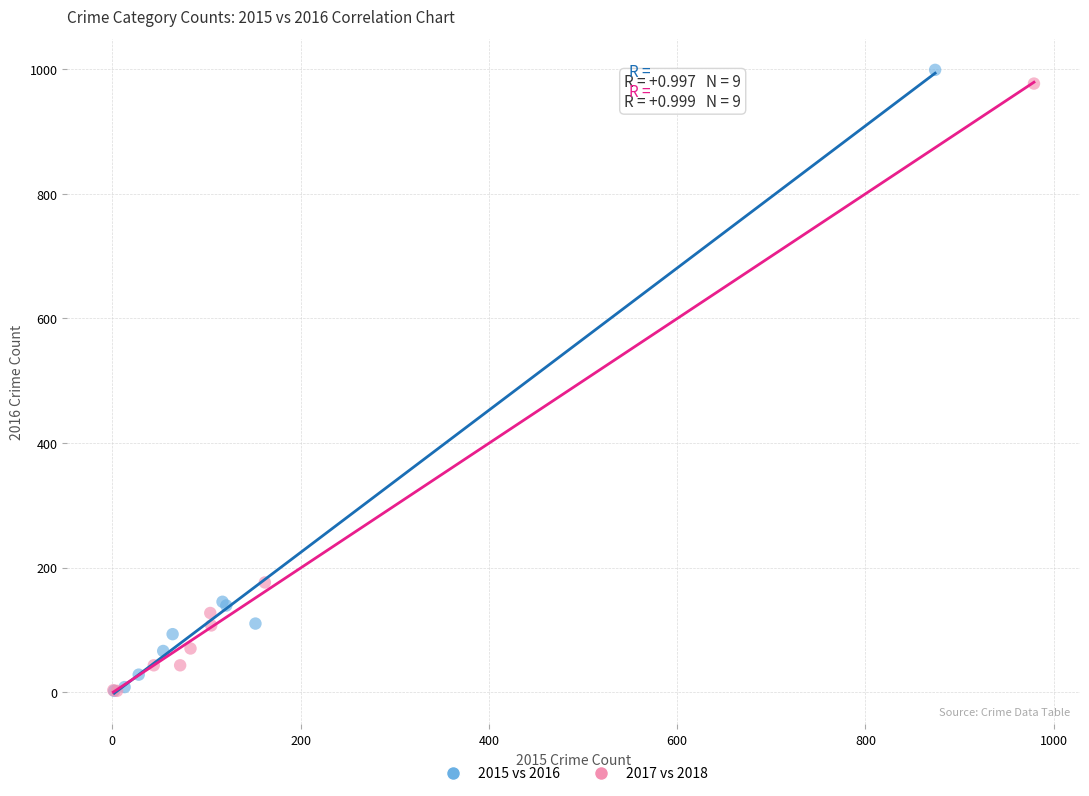

Which series has the widest spread of Y values?

2015 vs 2016